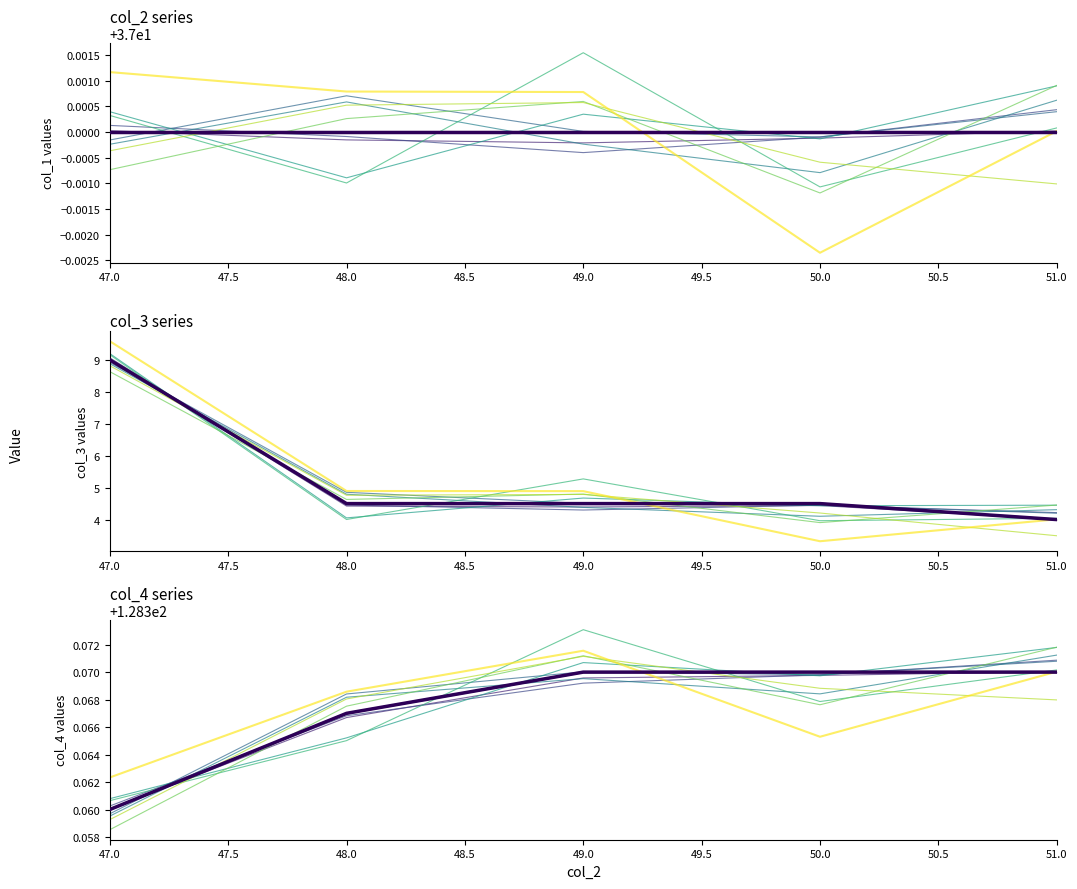

Which series has the largest total across all categories?

col_4_mean